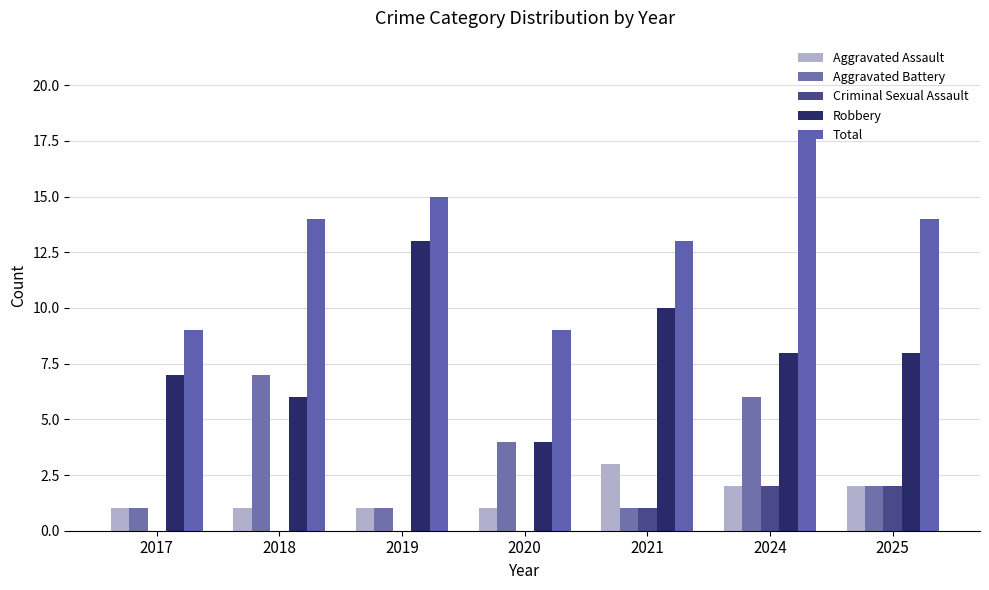

Which series has the largest total across all categories?

Total